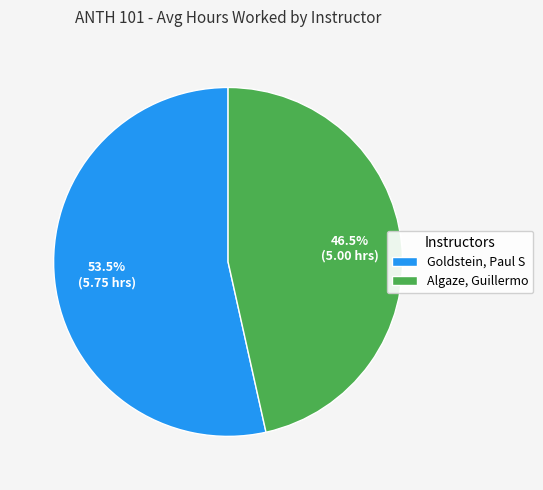

True or false: Algaze, Guillermo accounts for 58% of the total.

False